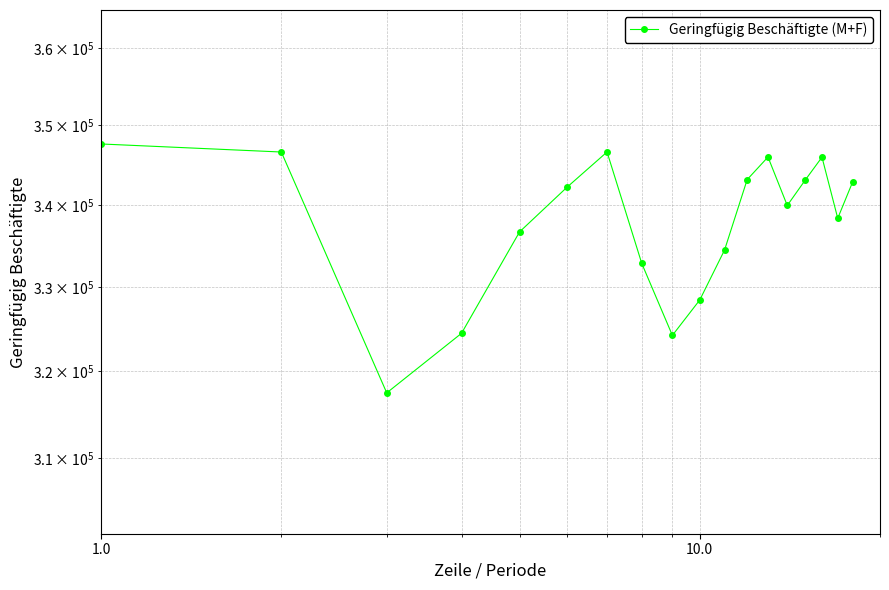

What is the difference between the second highest and second lowest values?

22394